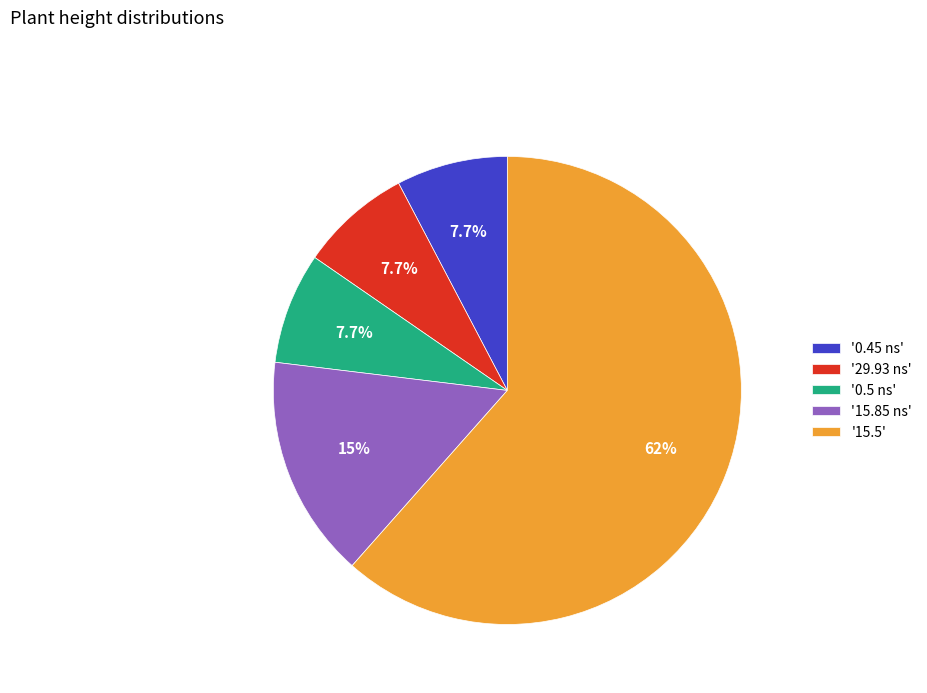

What is the largest slice in the pie chart?

'15.5'